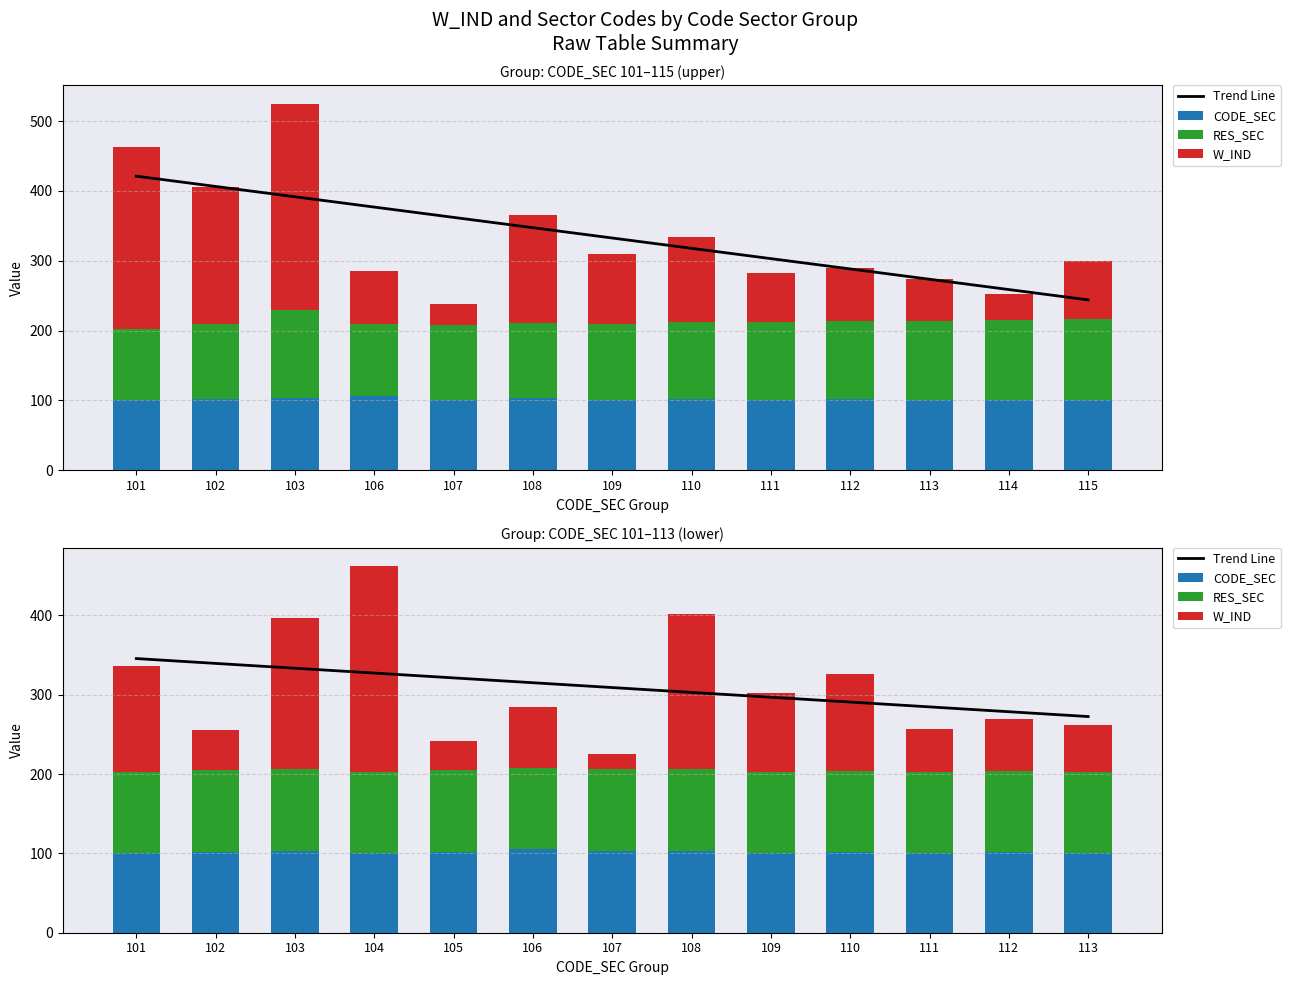

What is the lowest value of the W_IND series?

19.1